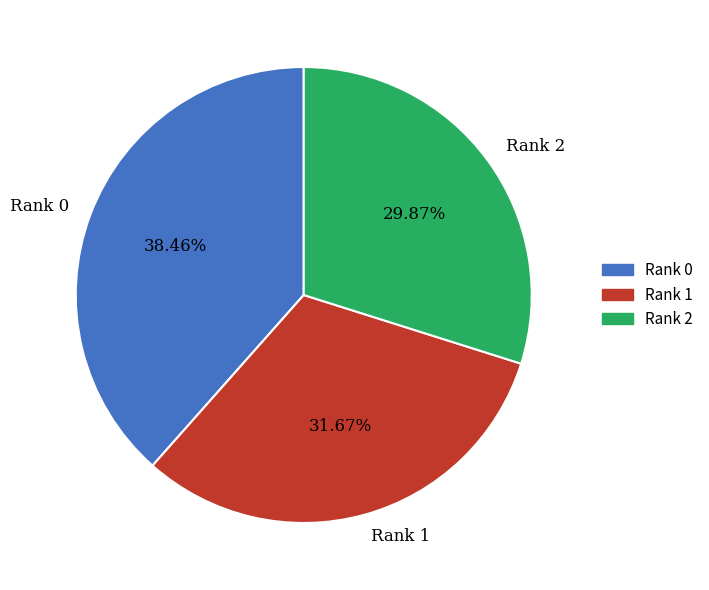

Do Rank 0 and Rank 2 together represent more than half of the pie?

Yes